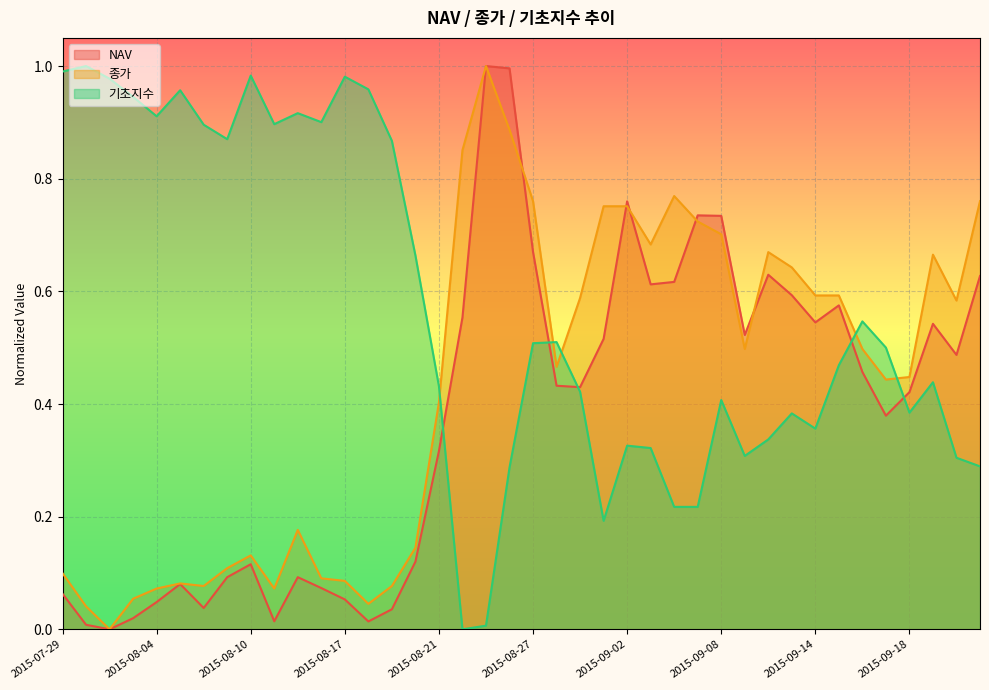

The NAV series shows 0.6 at 2015-09-22. True or false?

False